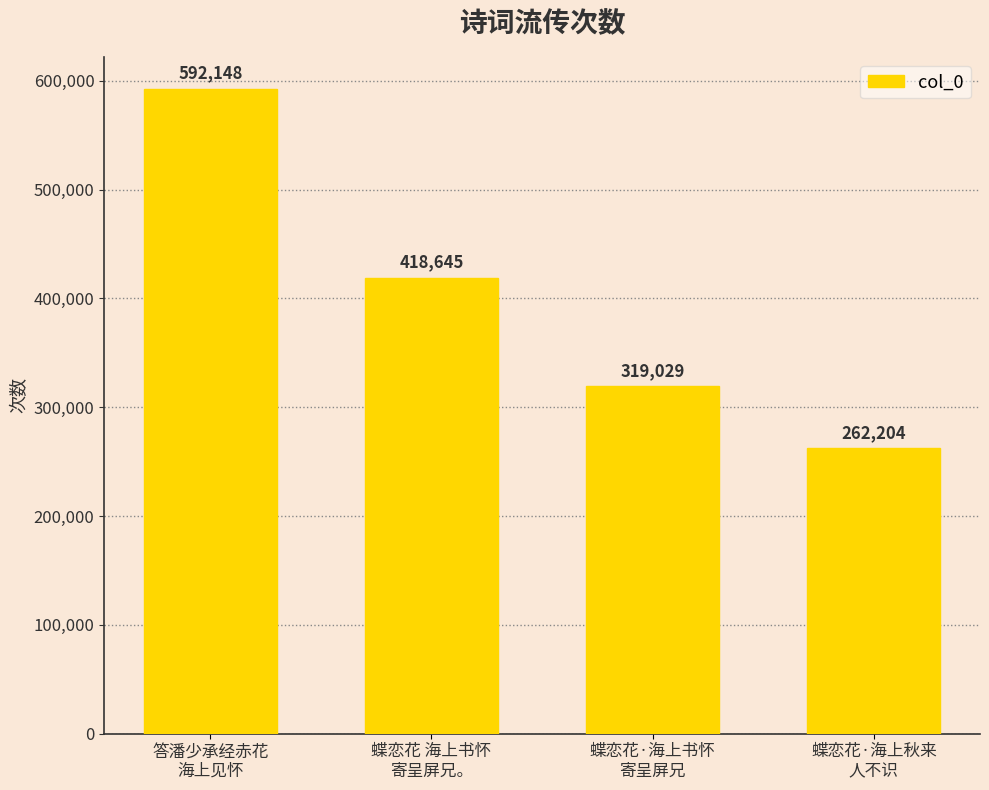

The chart shows a value of 215557 at 答潘少承经赤花
海上见怀. True or false?

False